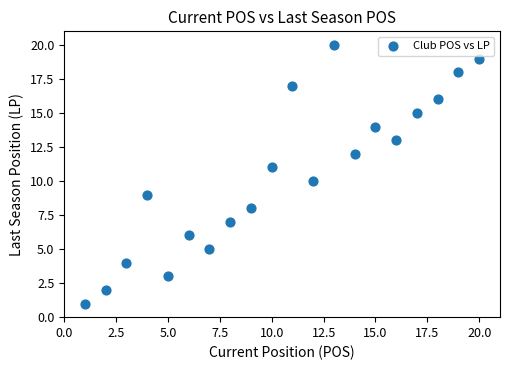

What is the range of Y values (max minus min)?

19